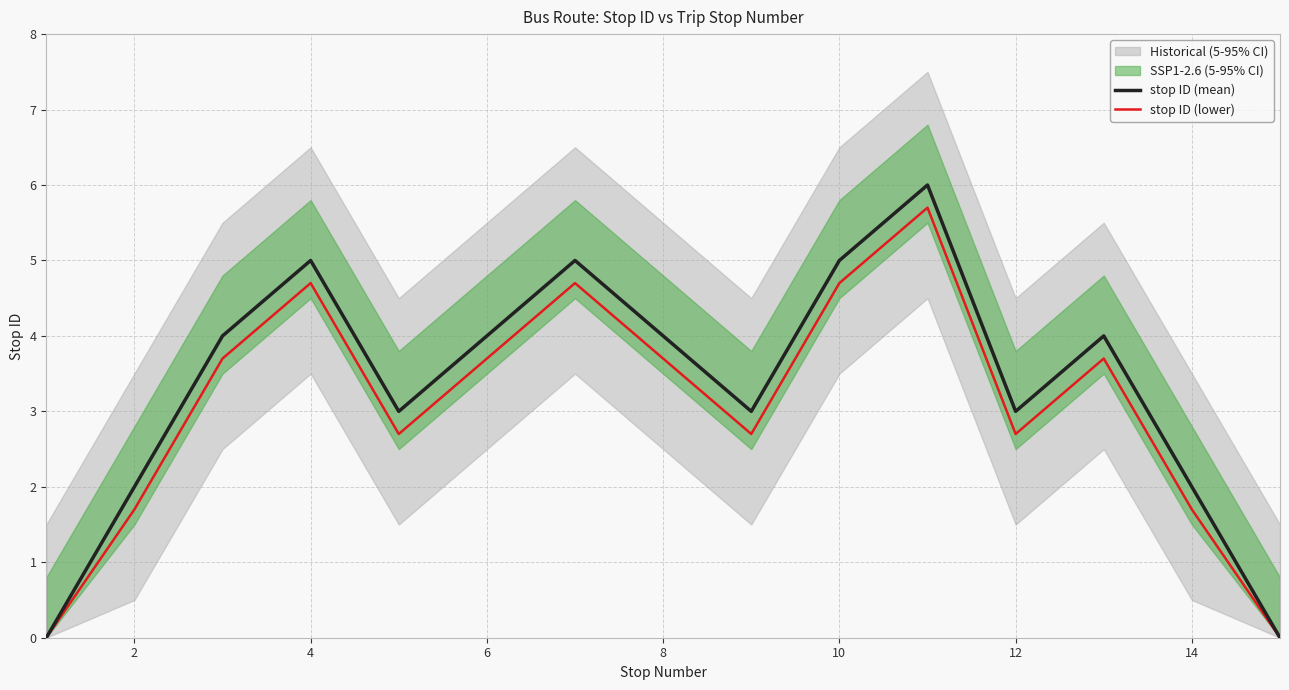

What is the maximum value for stop ID (lower)?

5.7